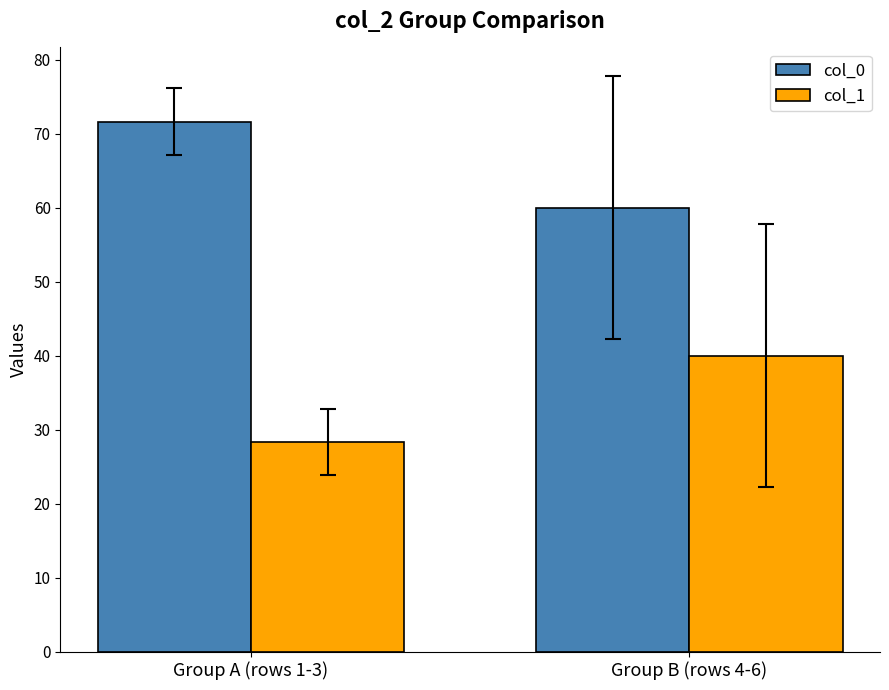

What are all the series names shown in the legend?

col_0, col_1